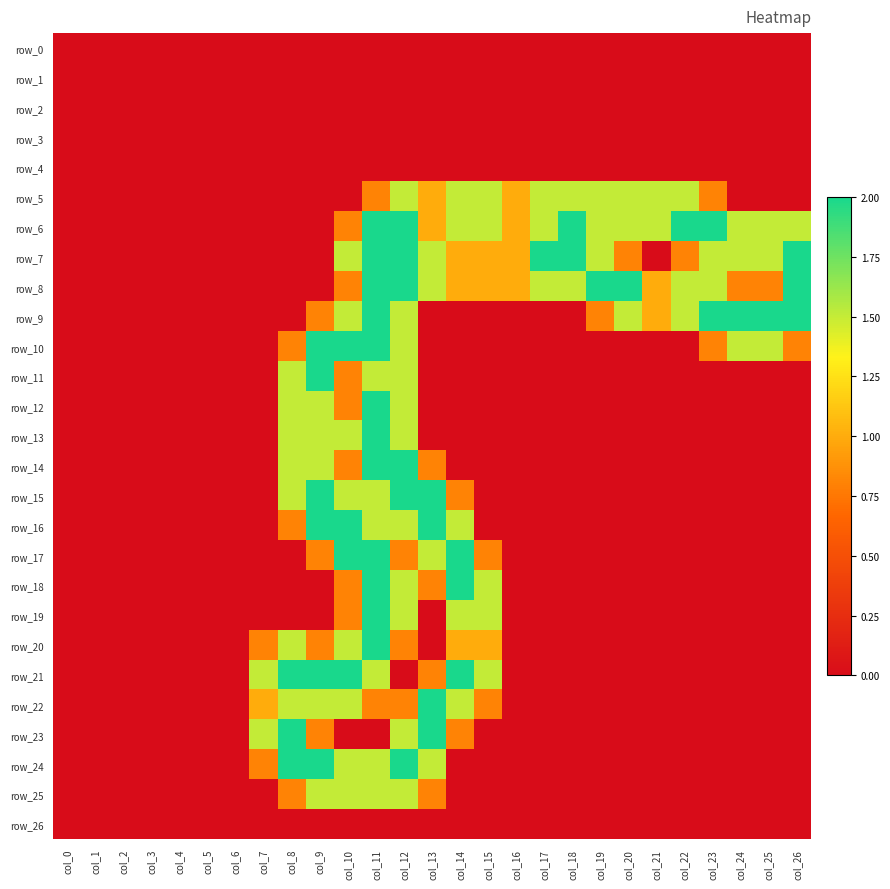

Reading right to left, transcribe all the data shown in this chart.

row_0: col_26=0.0	col_25=0.0	col_24=0.0	col_23=0.0	col_22=0.0	col_21=0.0	col_20=0.0	col_19=0.0	col_18=0.0	col_17=0.0	col_16=0.0	col_15=0.0	col_14=0.0	col_13=0.0	col_12=0.0	col_11=0.0	col_10=0.0	col_9=0.0	col_8=0.0	col_7=0.0	col_6=0.0	col_5=0.0	col_4=0.0	col_3=0.0	col_2=0.0	col_1=0.0	col_0=0.0
row_1: col_26=0.0	col_25=0.0	col_24=0.0	col_23=0.0	col_22=0.0	col_21=0.0	col_20=0.0	col_19=0.0	col_18=0.0	col_17=0.0	col_16=0.0	col_15=0.0	col_14=0.0	col_13=0.0	col_12=0.0	col_11=0.0	col_10=0.0	col_9=0.0	col_8=0.0	col_7=0.0	col_6=0.0	col_5=0.0	col_4=0.0	col_3=0.0	col_2=0.0	col_1=0.0	col_0=0.0
row_2: col_26=0.0	col_25=0.0	col_24=0.0	col_23=0.0	col_22=0.0	col_21=0.0	col_20=0.0	col_19=0.0	col_18=0.0	col_17=0.0	col_16=0.0	col_15=0.0	col_14=0.0	col_13=0.0	col_12=0.0	col_11=0.0	col_10=0.0	col_9=0.0	col_8=0.0	col_7=0.0	col_6=0.0	col_5=0.0	col_4=0.0	col_3=0.0	col_2=0.0	col_1=0.0	col_0=0.0
row_3: col_26=0.0	col_25=0.0	col_24=0.0	col_23=0.0	col_22=0.0	col_21=0.0	col_20=0.0	col_19=0.0	col_18=0.0	col_17=0.0	col_16=0.0	col_15=0.0	col_14=0.0	col_13=0.0	col_12=0.0	col_11=0.0	col_10=0.0	col_9=0.0	col_8=0.0	col_7=0.0	col_6=0.0	col_5=0.0	col_4=0.0	col_3=0.0	col_2=0.0	col_1=0.0	col_0=0.0
row_4: col_26=0.0	col_25=0.0	col_24=0.0	col_23=0.0	col_22=0.0	col_21=0.0	col_20=0.0	col_19=0.0	col_18=0.0	col_17=0.0	col_16=0.0	col_15=0.0	col_14=0.0	col_13=0.0	col_12=0.0	col_11=0.0	col_10=0.0	col_9=0.0	col_8=0.0	col_7=0.0	col_6=0.0	col_5=0.0	col_4=0.0	col_3=0.0	col_2=0.0	col_1=0.0	col_0=0.0
row_5: col_26=0.0	col_25=0.0	col_24=0.0	col_23=0.8	col_22=1.5	col_21=1.5	col_20=1.5	col_19=1.5	col_18=1.5	col_17=1.5	col_16=1.0	col_15=1.5	col_14=1.5	col_13=1.0	col_12=1.5	col_11=0.8	col_10=0.0	col_9=0.0	col_8=0.0	col_7=0.0	col_6=0.0	col_5=0.0	col_4=0.0	col_3=0.0	col_2=0.0	col_1=0.0	col_0=0.0
row_6: col_26=1.5	col_25=1.5	col_24=1.5	col_23=2.0	col_22=2.0	col_21=1.5	col_20=1.5	col_19=1.5	col_18=2.0	col_17=1.5	col_16=1.0	col_15=1.5	col_14=1.5	col_13=1.0	col_12=2.0	col_11=2.0	col_10=0.8	col_9=0.0	col_8=0.0	col_7=0.0	col_6=0.0	col_5=0.0	col_4=0.0	col_3=0.0	col_2=0.0	col_1=0.0	col_0=0.0
row_7: col_26=2.0	col_25=1.5	col_24=1.5	col_23=1.5	col_22=0.8	col_21=0.0	col_20=0.8	col_19=1.5	col_18=2.0	col_17=2.0	col_16=1.0	col_15=1.0	col_14=1.0	col_13=1.5	col_12=2.0	col_11=2.0	col_10=1.5	col_9=0.0	col_8=0.0	col_7=0.0	col_6=0.0	col_5=0.0	col_4=0.0	col_3=0.0	col_2=0.0	col_1=0.0	col_0=0.0
row_8: col_26=2.0	col_25=0.8	col_24=0.8	col_23=1.5	col_22=1.5	col_21=1.0	col_20=2.0	col_19=2.0	col_18=1.5	col_17=1.5	col_16=1.0	col_15=1.0	col_14=1.0	col_13=1.5	col_12=2.0	col_11=2.0	col_10=0.8	col_9=0.0	col_8=0.0	col_7=0.0	col_6=0.0	col_5=0.0	col_4=0.0	col_3=0.0	col_2=0.0	col_1=0.0	col_0=0.0
row_9: col_26=2.0	col_25=2.0	col_24=2.0	col_23=2.0	col_22=1.5	col_21=1.0	col_20=1.5	col_19=0.8	col_18=0.0	col_17=0.0	col_16=0.0	col_15=0.0	col_14=0.0	col_13=0.0	col_12=1.5	col_11=2.0	col_10=1.5	col_9=0.8	col_8=0.0	col_7=0.0	col_6=0.0	col_5=0.0	col_4=0.0	col_3=0.0	col_2=0.0	col_1=0.0	col_0=0.0
row_10: col_26=0.8	col_25=1.5	col_24=1.5	col_23=0.8	col_22=0.0	col_21=0.0	col_20=0.0	col_19=0.0	col_18=0.0	col_17=0.0	col_16=0.0	col_15=0.0	col_14=0.0	col_13=0.0	col_12=1.5	col_11=2.0	col_10=2.0	col_9=2.0	col_8=0.8	col_7=0.0	col_6=0.0	col_5=0.0	col_4=0.0	col_3=0.0	col_2=0.0	col_1=0.0	col_0=0.0
row_11: col_26=0.0	col_25=0.0	col_24=0.0	col_23=0.0	col_22=0.0	col_21=0.0	col_20=0.0	col_19=0.0	col_18=0.0	col_17=0.0	col_16=0.0	col_15=0.0	col_14=0.0	col_13=0.0	col_12=1.5	col_11=1.5	col_10=0.8	col_9=2.0	col_8=1.5	col_7=0.0	col_6=0.0	col_5=0.0	col_4=0.0	col_3=0.0	col_2=0.0	col_1=0.0	col_0=0.0
row_12: col_26=0.0	col_25=0.0	col_24=0.0	col_23=0.0	col_22=0.0	col_21=0.0	col_20=0.0	col_19=0.0	col_18=0.0	col_17=0.0	col_16=0.0	col_15=0.0	col_14=0.0	col_13=0.0	col_12=1.5	col_11=2.0	col_10=0.8	col_9=1.5	col_8=1.5	col_7=0.0	col_6=0.0	col_5=0.0	col_4=0.0	col_3=0.0	col_2=0.0	col_1=0.0	col_0=0.0
row_13: col_26=0.0	col_25=0.0	col_24=0.0	col_23=0.0	col_22=0.0	col_21=0.0	col_20=0.0	col_19=0.0	col_18=0.0	col_17=0.0	col_16=0.0	col_15=0.0	col_14=0.0	col_13=0.0	col_12=1.5	col_11=2.0	col_10=1.5	col_9=1.5	col_8=1.5	col_7=0.0	col_6=0.0	col_5=0.0	col_4=0.0	col_3=0.0	col_2=0.0	col_1=0.0	col_0=0.0
row_14: col_26=0.0	col_25=0.0	col_24=0.0	col_23=0.0	col_22=0.0	col_21=0.0	col_20=0.0	col_19=0.0	col_18=0.0	col_17=0.0	col_16=0.0	col_15=0.0	col_14=0.0	col_13=0.8	col_12=2.0	col_11=2.0	col_10=0.8	col_9=1.5	col_8=1.5	col_7=0.0	col_6=0.0	col_5=0.0	col_4=0.0	col_3=0.0	col_2=0.0	col_1=0.0	col_0=0.0
row_15: col_26=0.0	col_25=0.0	col_24=0.0	col_23=0.0	col_22=0.0	col_21=0.0	col_20=0.0	col_19=0.0	col_18=0.0	col_17=0.0	col_16=0.0	col_15=0.0	col_14=0.8	col_13=2.0	col_12=2.0	col_11=1.5	col_10=1.5	col_9=2.0	col_8=1.5	col_7=0.0	col_6=0.0	col_5=0.0	col_4=0.0	col_3=0.0	col_2=0.0	col_1=0.0	col_0=0.0
row_16: col_26=0.0	col_25=0.0	col_24=0.0	col_23=0.0	col_22=0.0	col_21=0.0	col_20=0.0	col_19=0.0	col_18=0.0	col_17=0.0	col_16=0.0	col_15=0.0	col_14=1.5	col_13=2.0	col_12=1.5	col_11=1.5	col_10=2.0	col_9=2.0	col_8=0.8	col_7=0.0	col_6=0.0	col_5=0.0	col_4=0.0	col_3=0.0	col_2=0.0	col_1=0.0	col_0=0.0
row_17: col_26=0.0	col_25=0.0	col_24=0.0	col_23=0.0	col_22=0.0	col_21=0.0	col_20=0.0	col_19=0.0	col_18=0.0	col_17=0.0	col_16=0.0	col_15=0.8	col_14=2.0	col_13=1.5	col_12=0.8	col_11=2.0	col_10=2.0	col_9=0.8	col_8=0.0	col_7=0.0	col_6=0.0	col_5=0.0	col_4=0.0	col_3=0.0	col_2=0.0	col_1=0.0	col_0=0.0
row_18: col_26=0.0	col_25=0.0	col_24=0.0	col_23=0.0	col_22=0.0	col_21=0.0	col_20=0.0	col_19=0.0	col_18=0.0	col_17=0.0	col_16=0.0	col_15=1.5	col_14=2.0	col_13=0.8	col_12=1.5	col_11=2.0	col_10=0.8	col_9=0.0	col_8=0.0	col_7=0.0	col_6=0.0	col_5=0.0	col_4=0.0	col_3=0.0	col_2=0.0	col_1=0.0	col_0=0.0
row_19: col_26=0.0	col_25=0.0	col_24=0.0	col_23=0.0	col_22=0.0	col_21=0.0	col_20=0.0	col_19=0.0	col_18=0.0	col_17=0.0	col_16=0.0	col_15=1.5	col_14=1.5	col_13=0.0	col_12=1.5	col_11=2.0	col_10=0.8	col_9=0.0	col_8=0.0	col_7=0.0	col_6=0.0	col_5=0.0	col_4=0.0	col_3=0.0	col_2=0.0	col_1=0.0	col_0=0.0
row_20: col_26=0.0	col_25=0.0	col_24=0.0	col_23=0.0	col_22=0.0	col_21=0.0	col_20=0.0	col_19=0.0	col_18=0.0	col_17=0.0	col_16=0.0	col_15=1.0	col_14=1.0	col_13=0.0	col_12=0.8	col_11=2.0	col_10=1.5	col_9=0.8	col_8=1.5	col_7=0.8	col_6=0.0	col_5=0.0	col_4=0.0	col_3=0.0	col_2=0.0	col_1=0.0	col_0=0.0
row_21: col_26=0.0	col_25=0.0	col_24=0.0	col_23=0.0	col_22=0.0	col_21=0.0	col_20=0.0	col_19=0.0	col_18=0.0	col_17=0.0	col_16=0.0	col_15=1.5	col_14=2.0	col_13=0.8	col_12=0.0	col_11=1.5	col_10=2.0	col_9=2.0	col_8=2.0	col_7=1.5	col_6=0.0	col_5=0.0	col_4=0.0	col_3=0.0	col_2=0.0	col_1=0.0	col_0=0.0
row_22: col_26=0.0	col_25=0.0	col_24=0.0	col_23=0.0	col_22=0.0	col_21=0.0	col_20=0.0	col_19=0.0	col_18=0.0	col_17=0.0	col_16=0.0	col_15=0.8	col_14=1.5	col_13=2.0	col_12=0.8	col_11=0.8	col_10=1.5	col_9=1.5	col_8=1.5	col_7=1.0	col_6=0.0	col_5=0.0	col_4=0.0	col_3=0.0	col_2=0.0	col_1=0.0	col_0=0.0
row_23: col_26=0.0	col_25=0.0	col_24=0.0	col_23=0.0	col_22=0.0	col_21=0.0	col_20=0.0	col_19=0.0	col_18=0.0	col_17=0.0	col_16=0.0	col_15=0.0	col_14=0.8	col_13=2.0	col_12=1.5	col_11=0.0	col_10=0.0	col_9=0.8	col_8=2.0	col_7=1.5	col_6=0.0	col_5=0.0	col_4=0.0	col_3=0.0	col_2=0.0	col_1=0.0	col_0=0.0
row_24: col_26=0.0	col_25=0.0	col_24=0.0	col_23=0.0	col_22=0.0	col_21=0.0	col_20=0.0	col_19=0.0	col_18=0.0	col_17=0.0	col_16=0.0	col_15=0.0	col_14=0.0	col_13=1.5	col_12=2.0	col_11=1.5	col_10=1.5	col_9=2.0	col_8=2.0	col_7=0.8	col_6=0.0	col_5=0.0	col_4=0.0	col_3=0.0	col_2=0.0	col_1=0.0	col_0=0.0
row_25: col_26=0.0	col_25=0.0	col_24=0.0	col_23=0.0	col_22=0.0	col_21=0.0	col_20=0.0	col_19=0.0	col_18=0.0	col_17=0.0	col_16=0.0	col_15=0.0	col_14=0.0	col_13=0.8	col_12=1.5	col_11=1.5	col_10=1.5	col_9=1.5	col_8=0.8	col_7=0.0	col_6=0.0	col_5=0.0	col_4=0.0	col_3=0.0	col_2=0.0	col_1=0.0	col_0=0.0
row_26: col_26=0.0	col_25=0.0	col_24=0.0	col_23=0.0	col_22=0.0	col_21=0.0	col_20=0.0	col_19=0.0	col_18=0.0	col_17=0.0	col_16=0.0	col_15=0.0	col_14=0.0	col_13=0.0	col_12=0.0	col_11=0.0	col_10=0.0	col_9=0.0	col_8=0.0	col_7=0.0	col_6=0.0	col_5=0.0	col_4=0.0	col_3=0.0	col_2=0.0	col_1=0.0	col_0=0.0